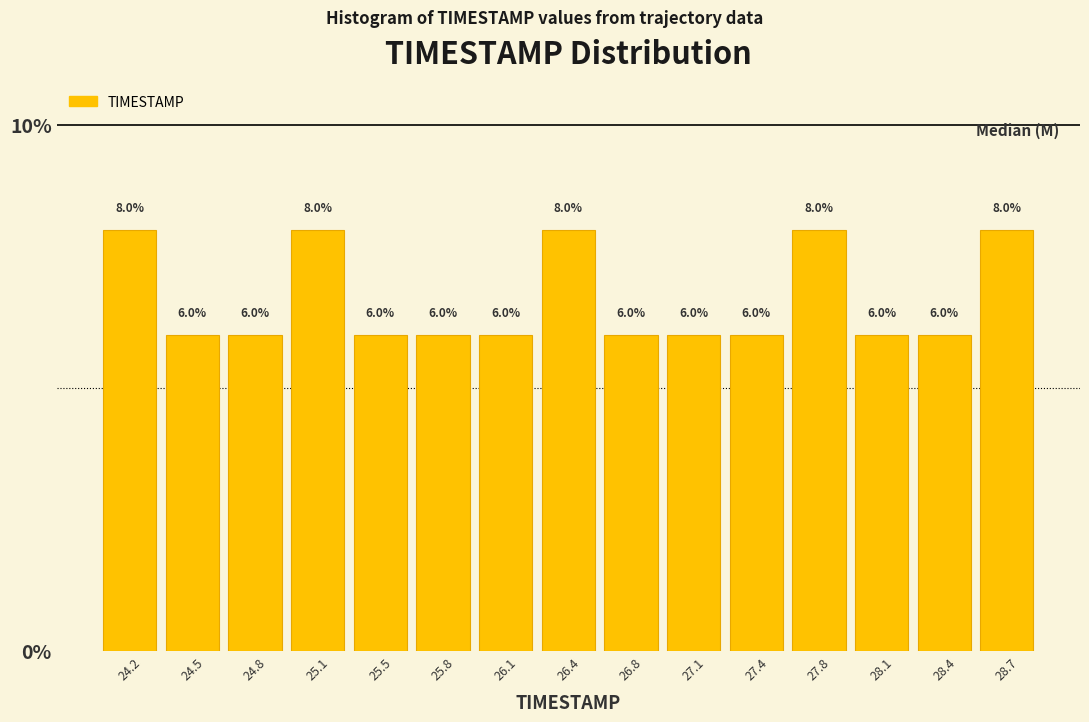

Reading left to right, transcribe this chart: for each bar, give the range it covers on the x-axis and its height. The bar edges are not printed on the chart, so give them approximately, as read against the axis.

24.00 to 24.35: 8.0
24.35 to 24.65: 6.0
24.65 to 25.00: 6.0
25.00 to 25.30: 8.0
25.30 to 25.65: 6.0
25.65 to 25.95: 6.0
25.95 to 26.30: 6.0
26.30 to 26.60: 8.0
26.60 to 26.95: 6.0
26.95 to 27.25: 6.0
27.25 to 27.60: 6.0
27.60 to 27.90: 8.0
27.90 to 28.25: 6.0
28.25 to 28.55: 6.0
28.55 to 28.90: 8.0